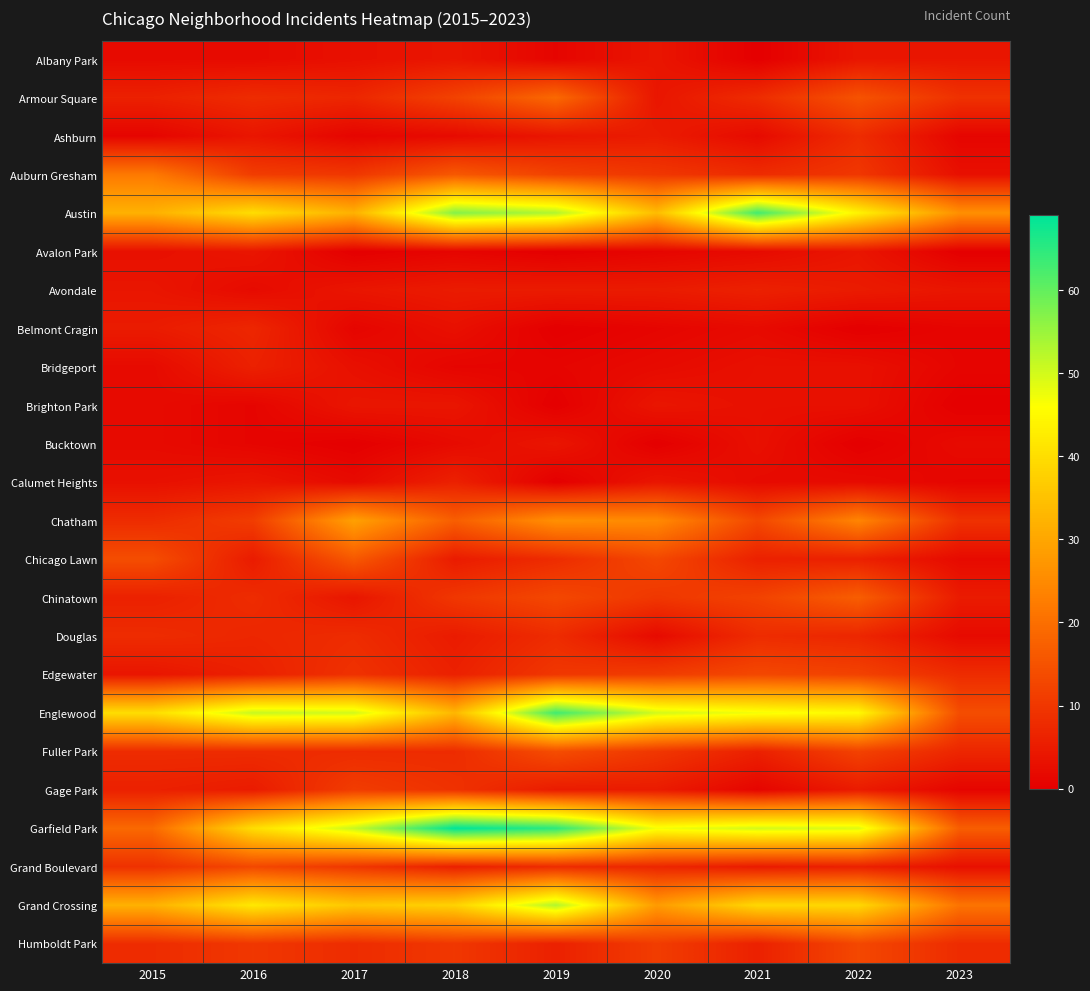

Reading right to left, what are all the values shown in this chart?

Albany Park: 2023=4	2022=4	2021=0	2020=4	2019=1	2018=4	2017=3	2016=2	2015=2
Armour Square: 2023=9	2022=15	2021=8	2020=4	2019=19	2018=12	2017=7	2016=8	2015=6
Ashburn: 2023=1	2022=8	2021=2	2020=5	2019=4	2018=2	2017=1	2016=4	2015=1
Auburn Gresham: 2023=3	2022=10	2021=8	2020=10	2019=12	2018=16	2017=10	2016=11	2015=22
Austin: 2023=26	2022=44	2021=63	2020=34	2019=53	2018=57	2017=32	2016=40	2015=32
Avalon Park: 2023=0	2022=4	2021=2	2020=1	2019=0	2018=1	2017=0	2016=4	2015=3
Avondale: 2023=4	2022=5	2021=6	2020=5	2019=5	2018=5	2017=4	2016=2	2015=4
Belmont Cragin: 2023=1	2022=0	2021=2	2020=1	2019=0	2018=3	2017=1	2016=7	2015=5
Bridgeport: 2023=1	2022=3	2021=3	2020=2	2019=1	2018=1	2017=3	2016=6	2015=2
Brighton Park: 2023=0	2022=3	2021=3	2020=4	2019=0	2018=4	2017=4	2016=1	2015=2
Bucktown: 2023=2	2022=0	2021=3	2020=0	2019=4	2018=2	2017=0	2016=1	2015=2
Calumet Heights: 2023=1	2022=2	2021=2	2020=4	2019=0	2018=6	2017=2	2016=4	2015=3
Chatham: 2023=9	2022=24	2021=13	2020=25	2019=26	2018=17	2017=29	2016=11	2015=8
Chicago Lawn: 2023=2	2022=6	2021=6	2020=13	2019=8	2018=5	2017=16	2016=5	2015=14
Chinatown: 2023=5	2022=17	2021=12	2020=10	2019=13	2018=10	2017=4	2016=8	2015=6
Douglas: 2023=2	2022=7	2021=8	2020=2	2019=8	2018=5	2017=8	2016=7	2015=8
Edgewater: 2023=8	2022=12	2021=13	2020=11	2019=10	2018=6	2017=9	2016=6	2015=4
Englewood: 2023=14	2022=45	2021=47	2020=50	2019=63	2018=33	2017=50	2016=51	2015=40
Fuller Park: 2023=7	2022=12	2021=6	2020=10	2019=14	2018=8	2017=8	2016=8	2015=8
Gage Park: 2023=1	2022=5	2021=1	2020=5	2019=5	2018=9	2017=11	2016=5	2015=6
Garfield Park: 2023=17	2022=49	2021=50	2020=47	2019=65	2018=69	2017=51	2016=40	2015=19
Grand Boulevard: 2023=3	2022=6	2021=5	2020=7	2019=8	2018=6	2017=10	2016=13	2015=9
Grand Crossing: 2023=21	2022=39	2021=39	2020=28	2019=53	2018=38	2017=36	2016=42	2015=32
Humboldt Park: 2023=8	2022=13	2021=6	2020=11	2019=6	2018=10	2017=8	2016=10	2015=8